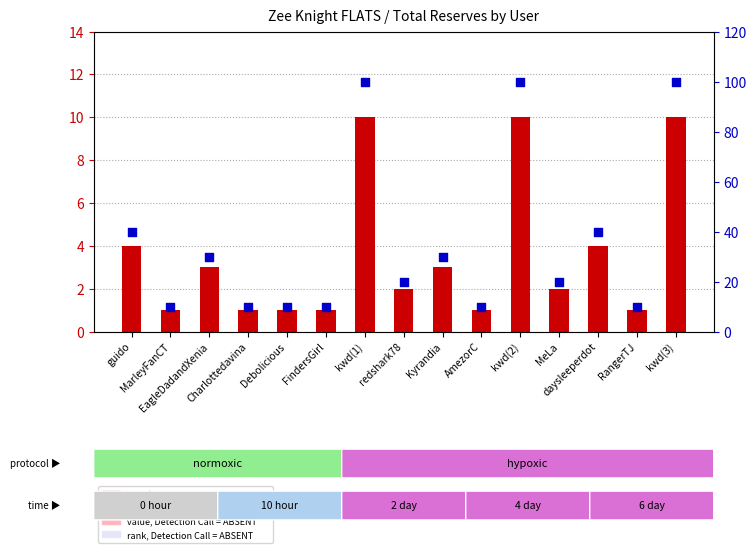

Is the value of percentile rank within the sample at kwd(3) greater than the value of count at Debolicious?

Yes